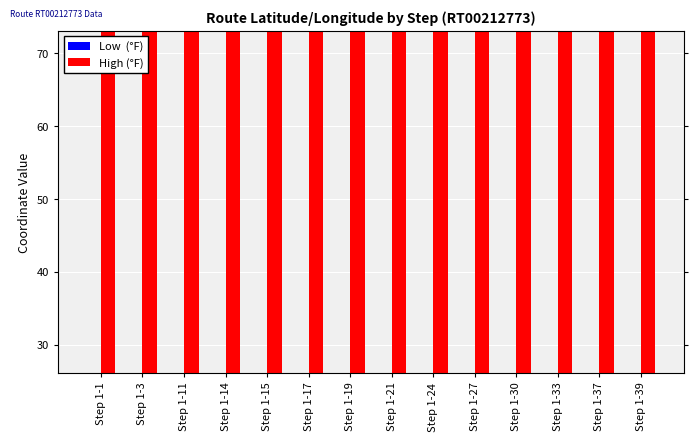

What is the minimum value shown in the chart?

26.1